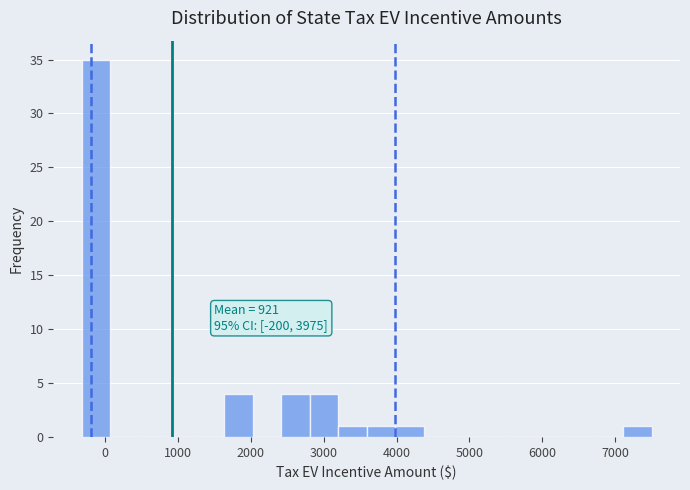

Around what value on the x-axis is the tallest bar? Give the approximate position of its centre, as read against the axis.

-100